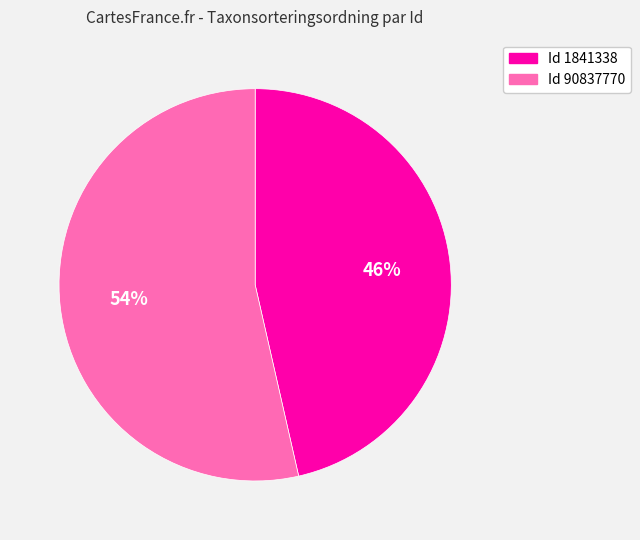

Is there a majority slice in this chart?

Yes